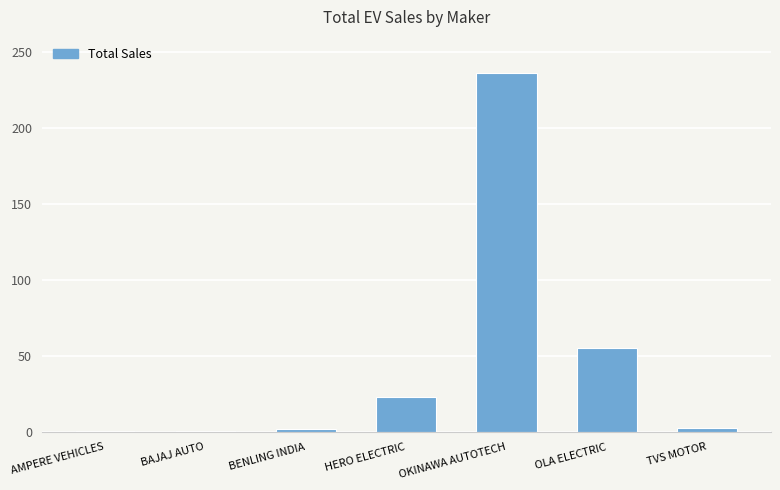

Which label corresponds to the largest value in the chart?

OKINAWA AUTOTECH